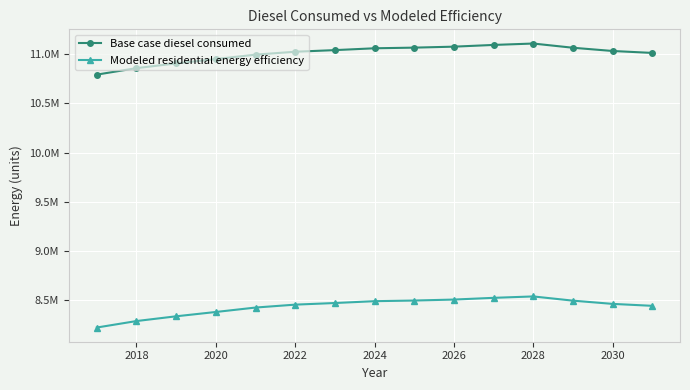

What is the minimum value for Base case diesel consumed?

10791503.3